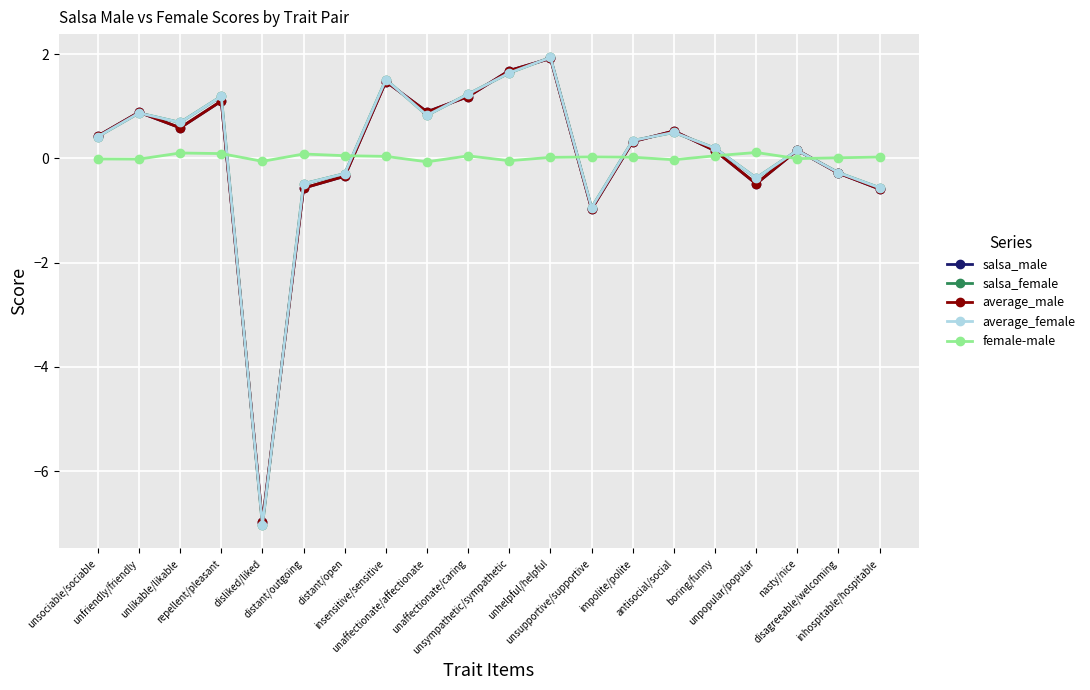

What is the label of the 6th point from the left?

distant/outgoing